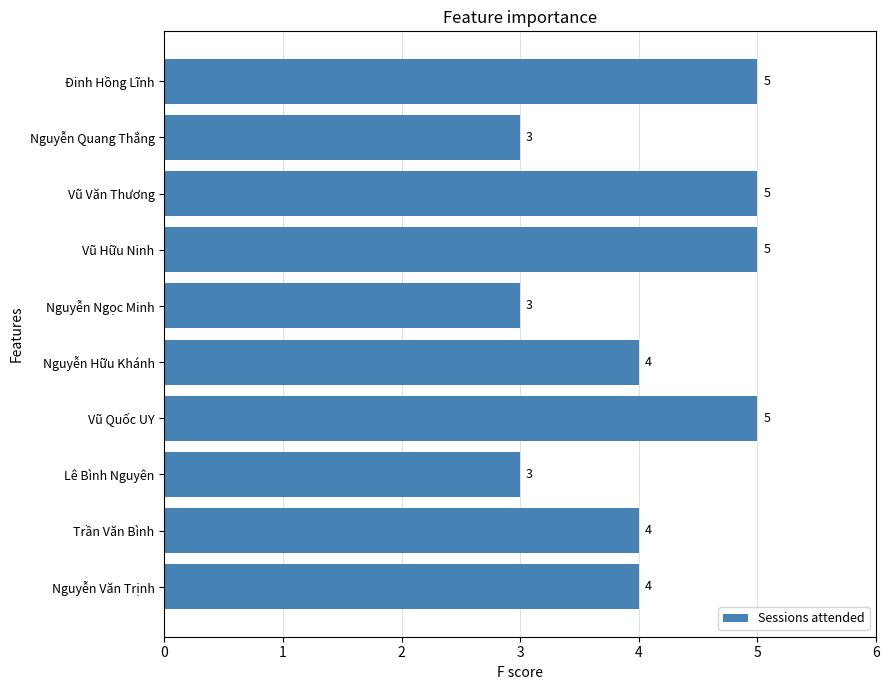

Does the chart contain stacked bars?

No